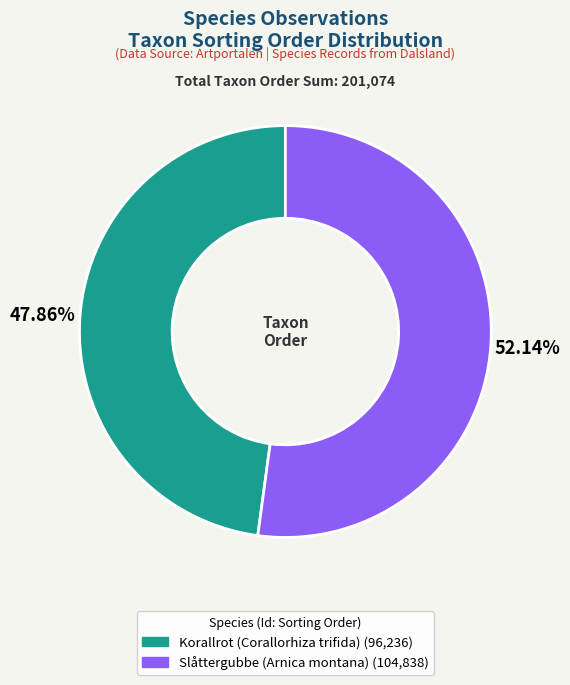

Is there a majority slice in this chart?

Yes